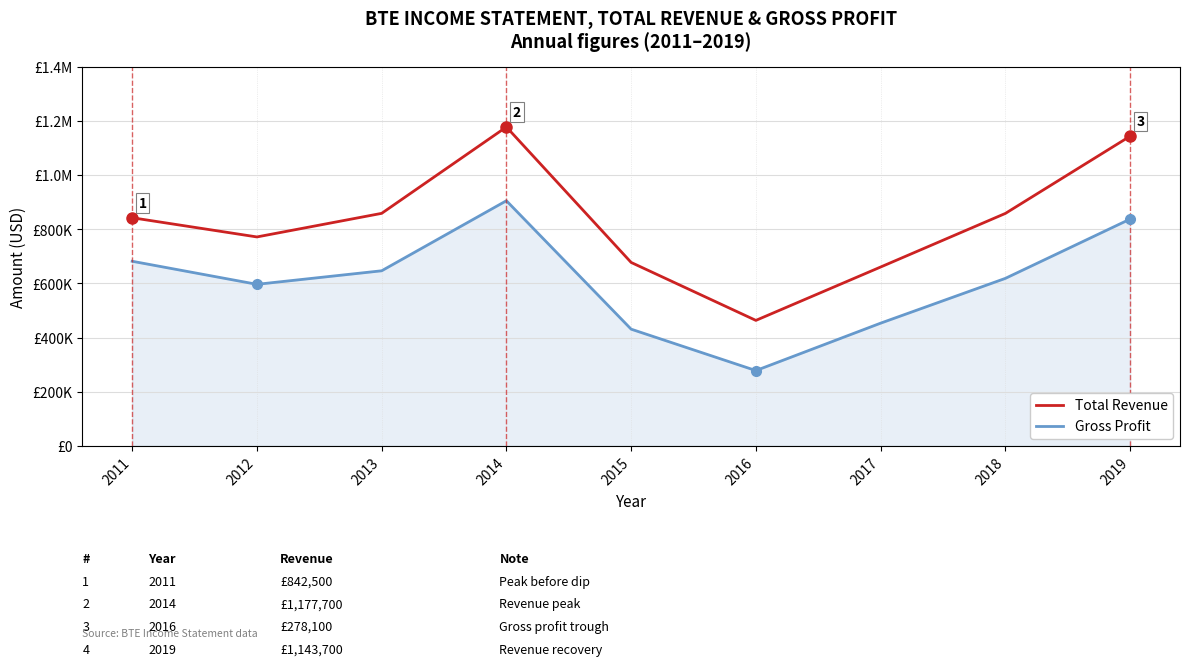

What is the sum of all Gross Profit values?

5448700